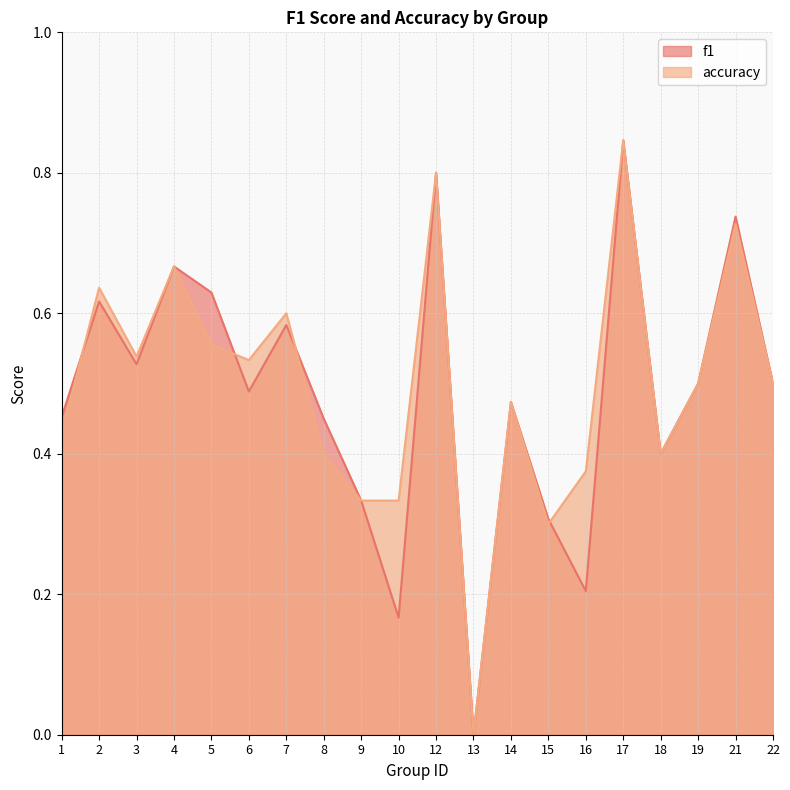

Is it true that f1 equals 0.2 at 5?

False